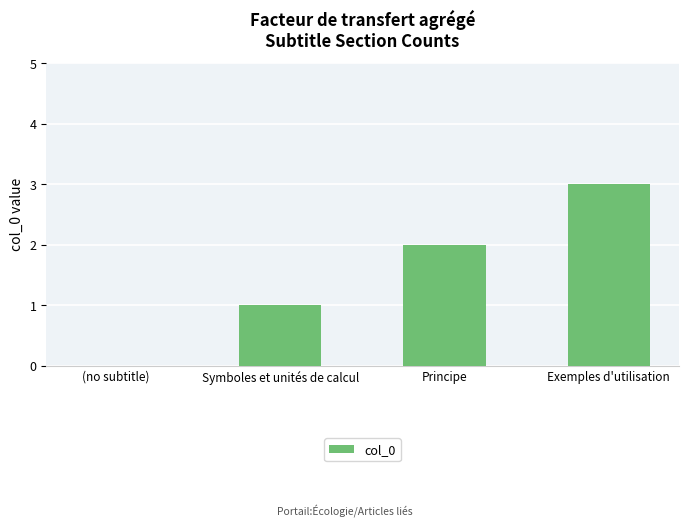

Are the bars horizontal?

No